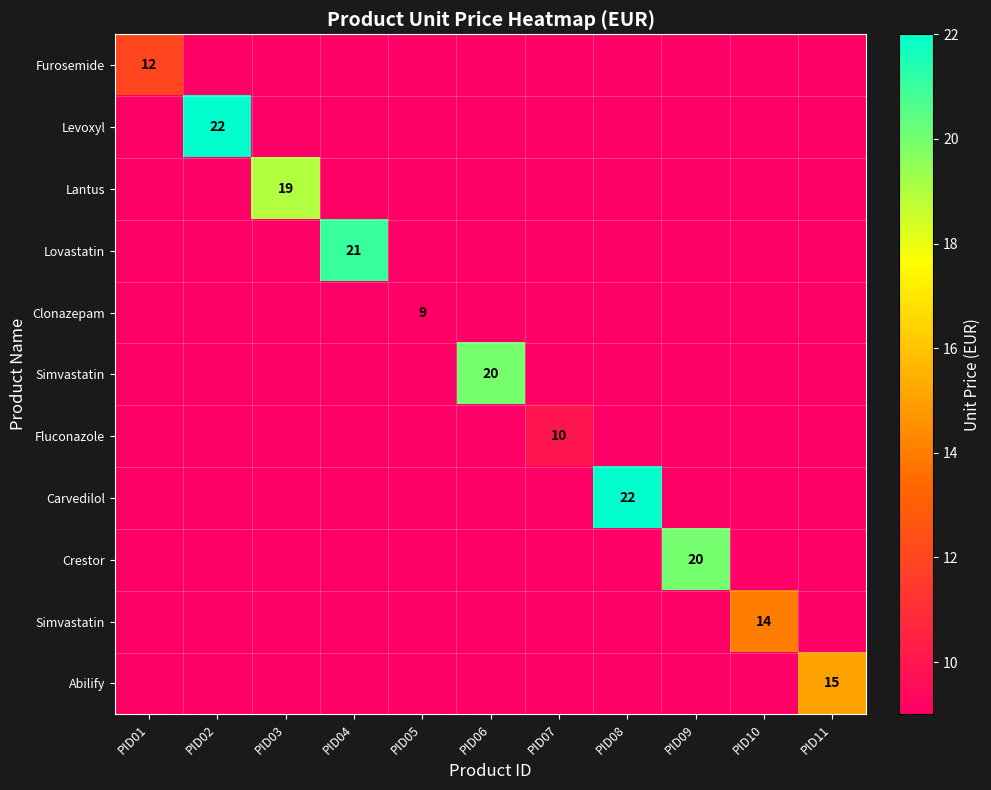

What is the minimum value shown in the chart?

9.0